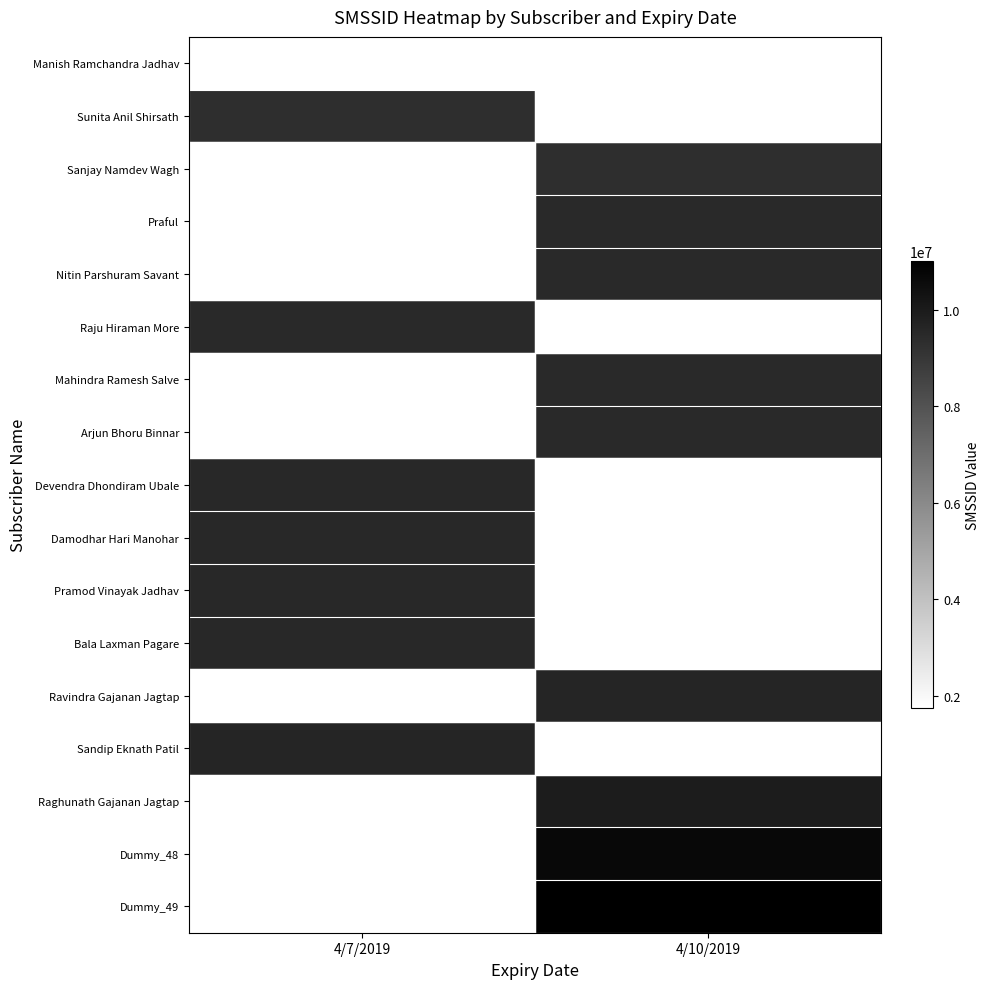

Count the number of categories in the chart.

2